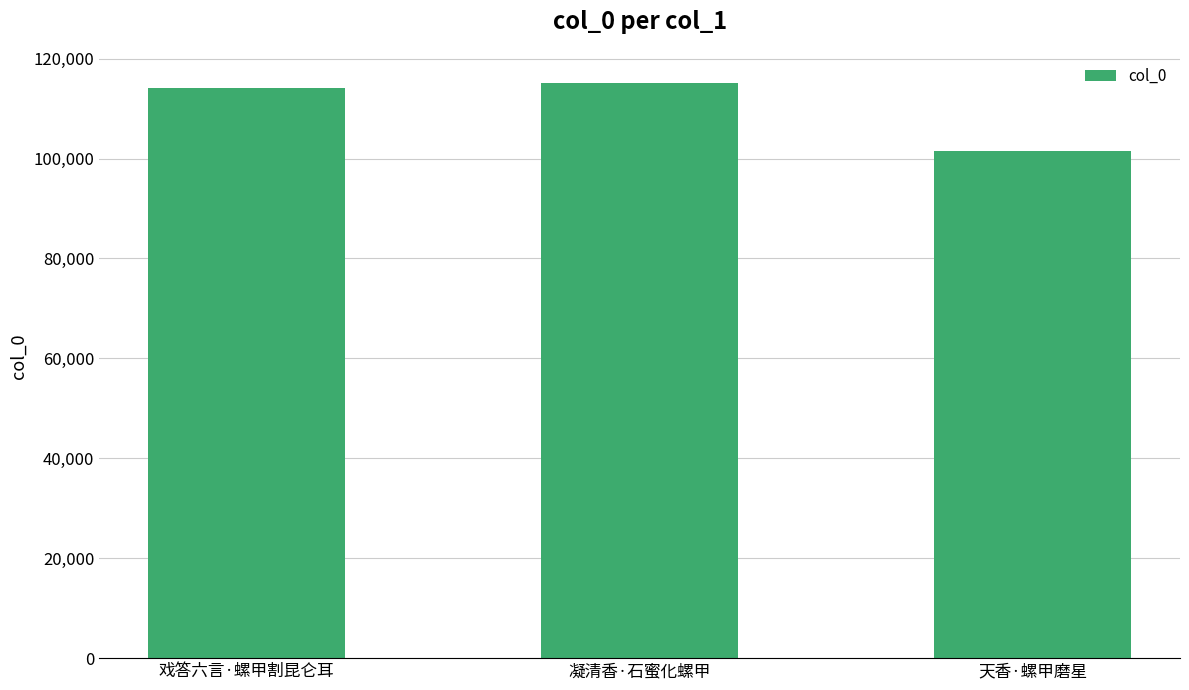

Is it true that the value at 凝清香·石蜜化螺甲 is 187280?

False